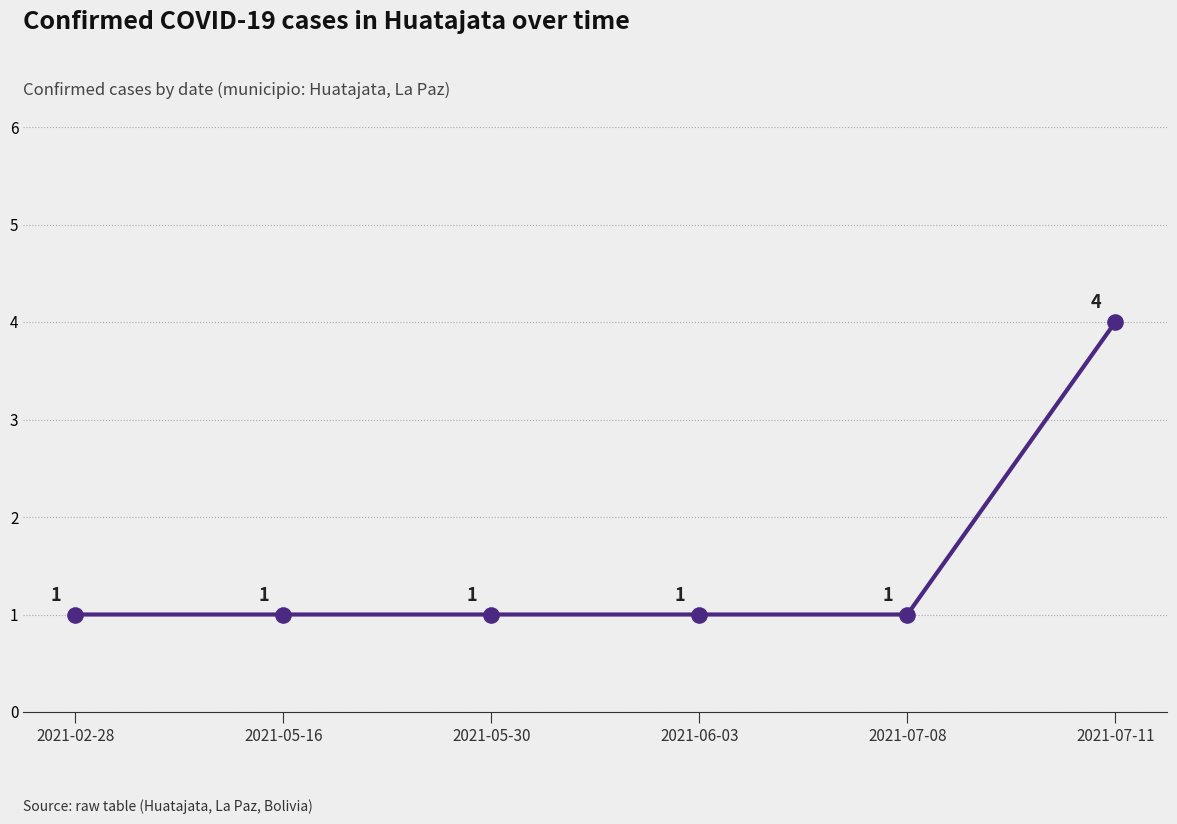

Approximately how many times larger is the value at 2021-07-11 compared to 2021-05-16?

4.0